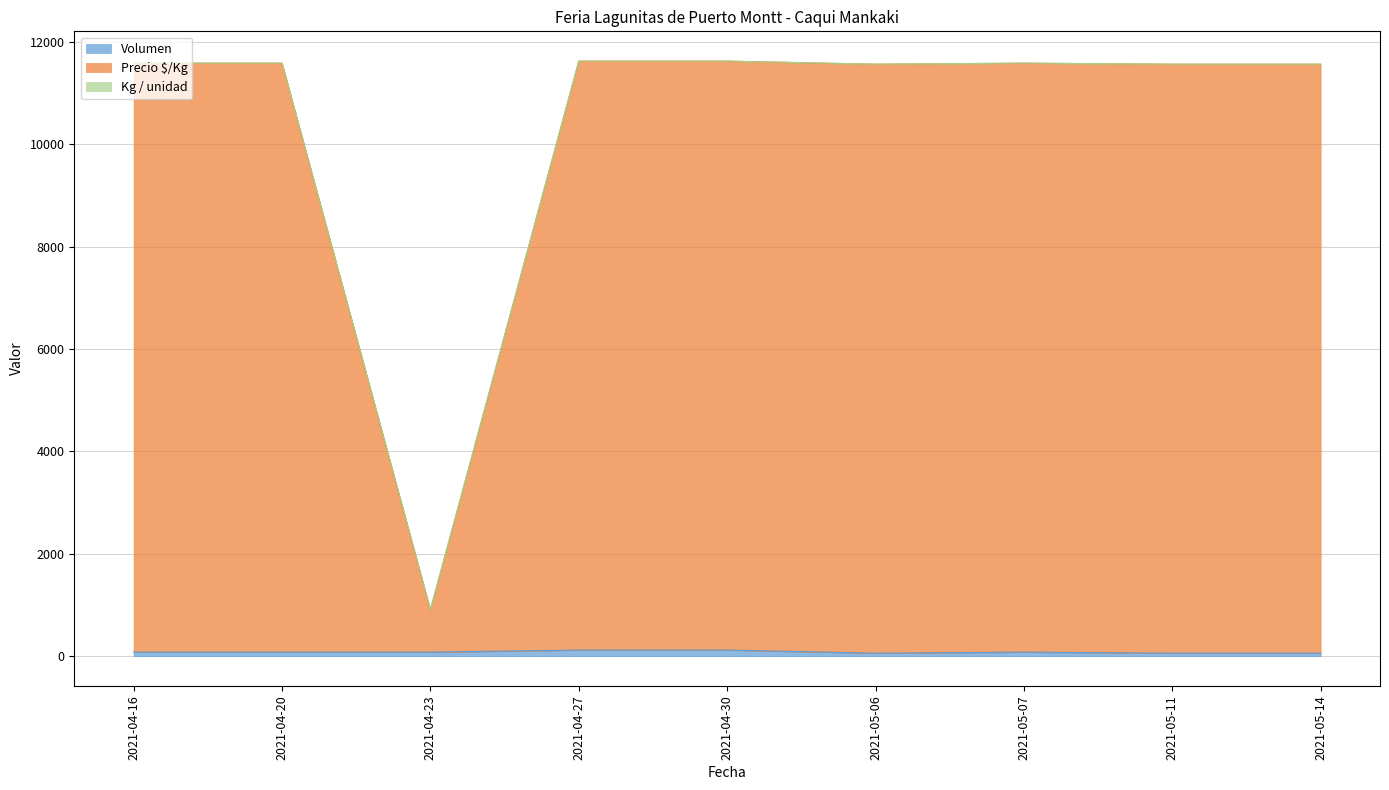

True or false: Kg / unidad and Precio $/Kg cross at least once.

False